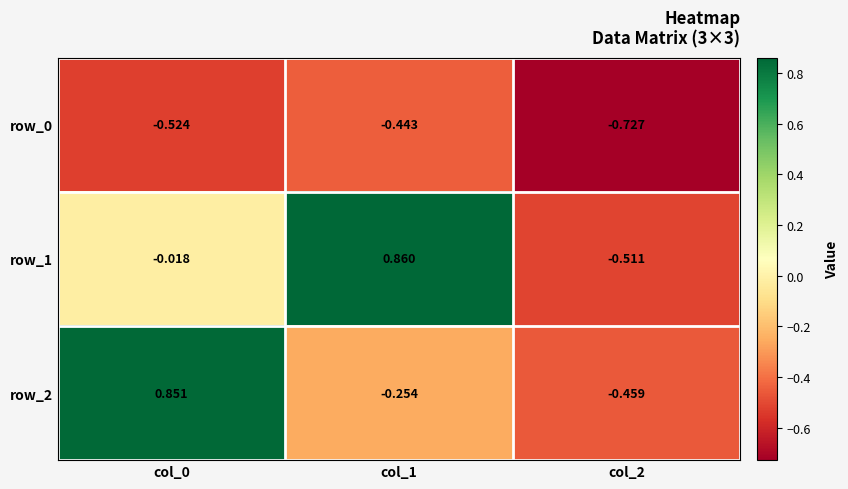

Is the value of row_0 at col_2 greater than the value of row_2 at col_1?

No